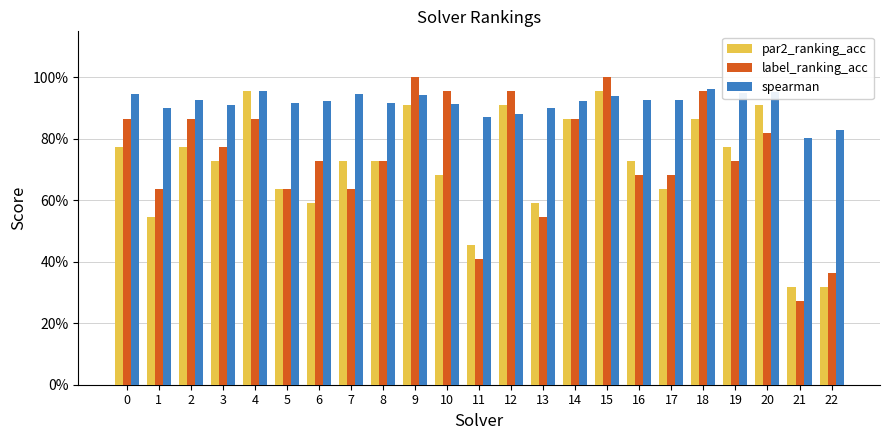

Are the bars grouped side by side (vs. stacked)?

Yes